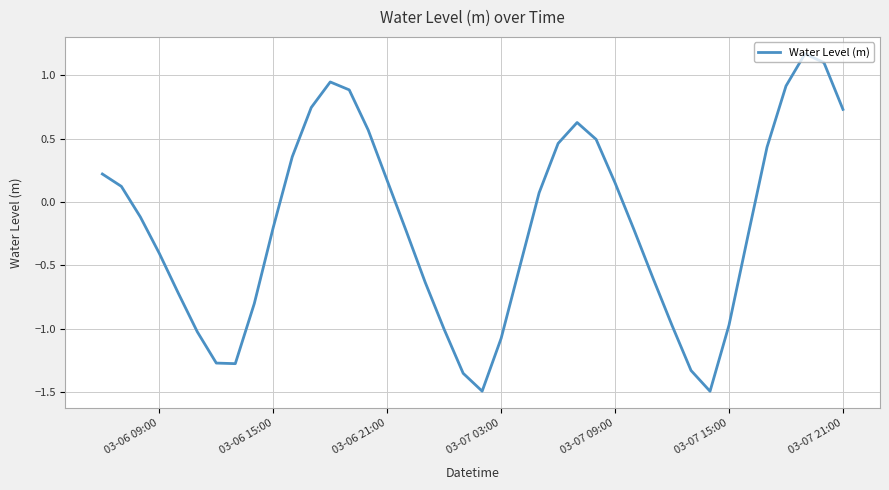

What is the difference between the maximum and minimum values?

2.7